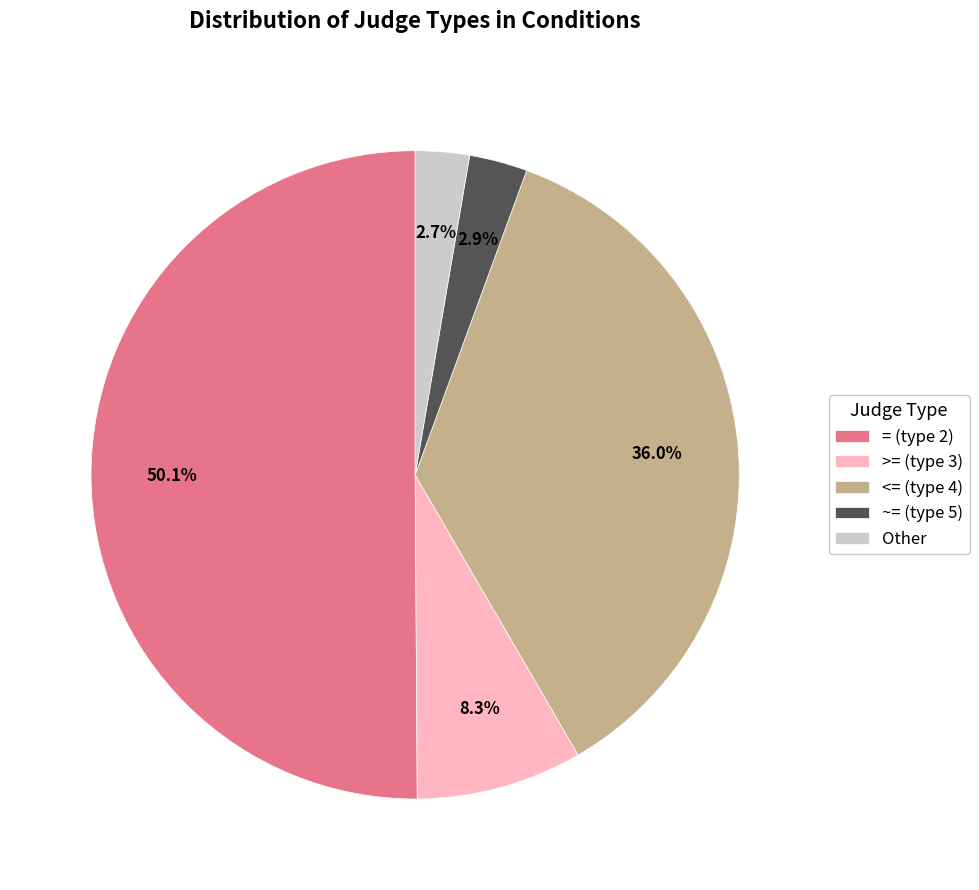

Count the number of slices in the pie.

5